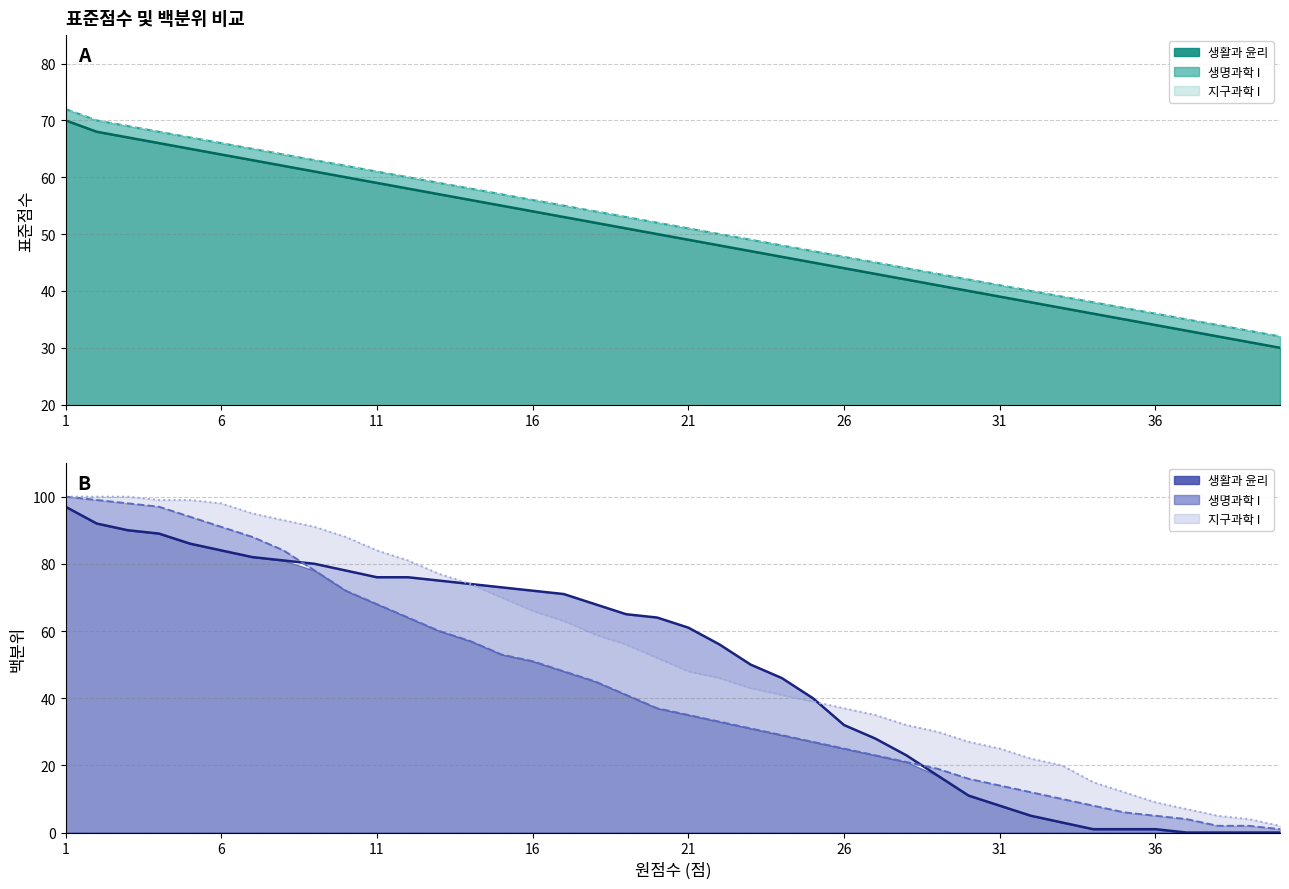

At which label does 백분위(지구과학 I) reach its minimum?

40